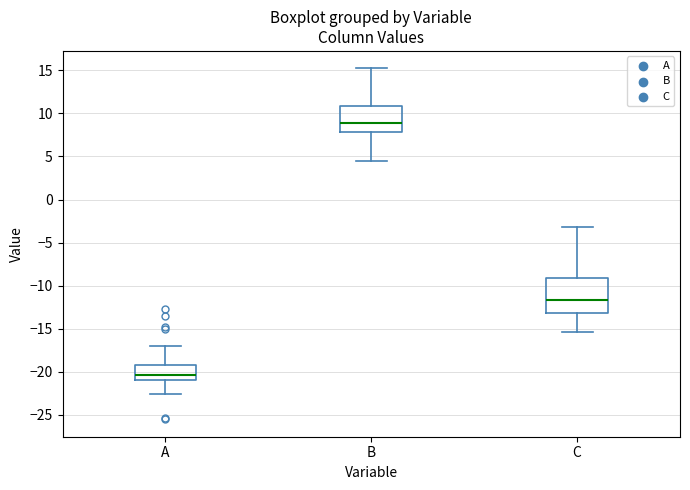

Which box is the tallest, from its lower edge to its upper edge?

C